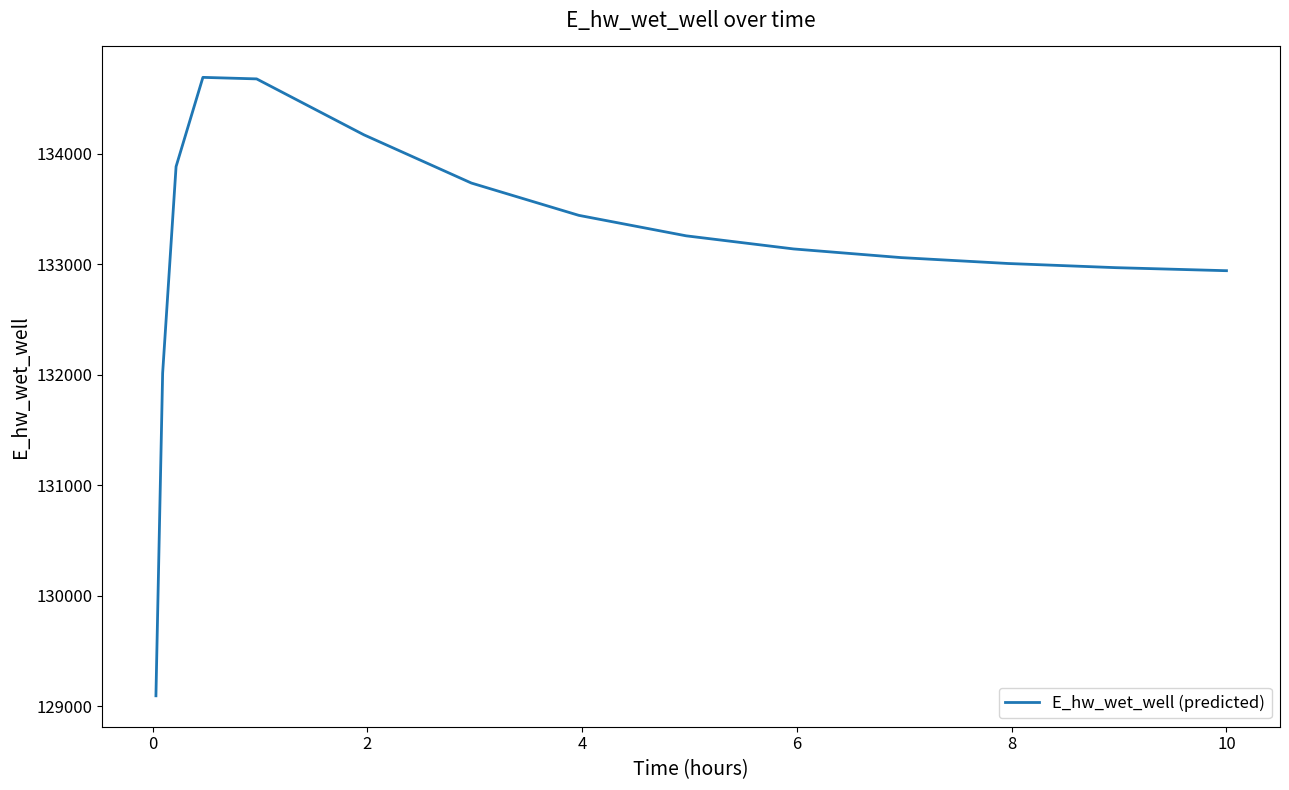

What is the difference between the maximum and minimum values?

5597.1